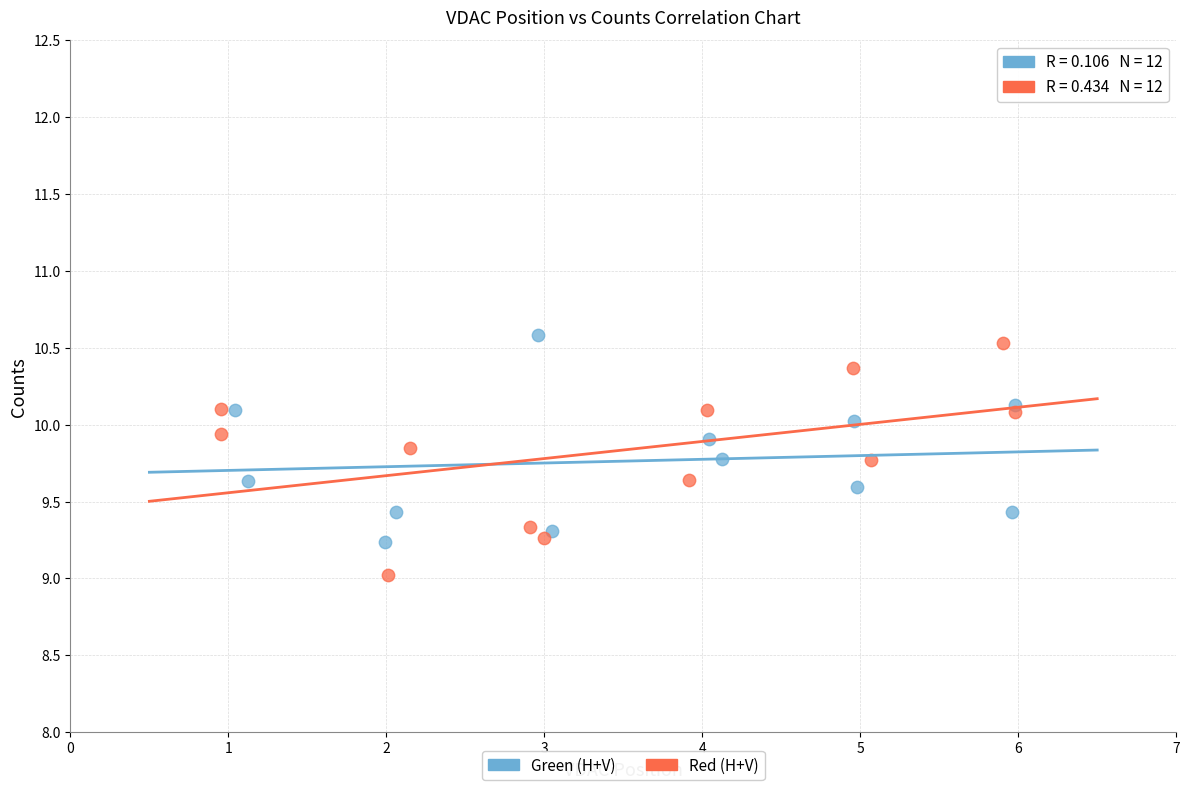

Which series contains the lowest Y value?

Red (H+V)